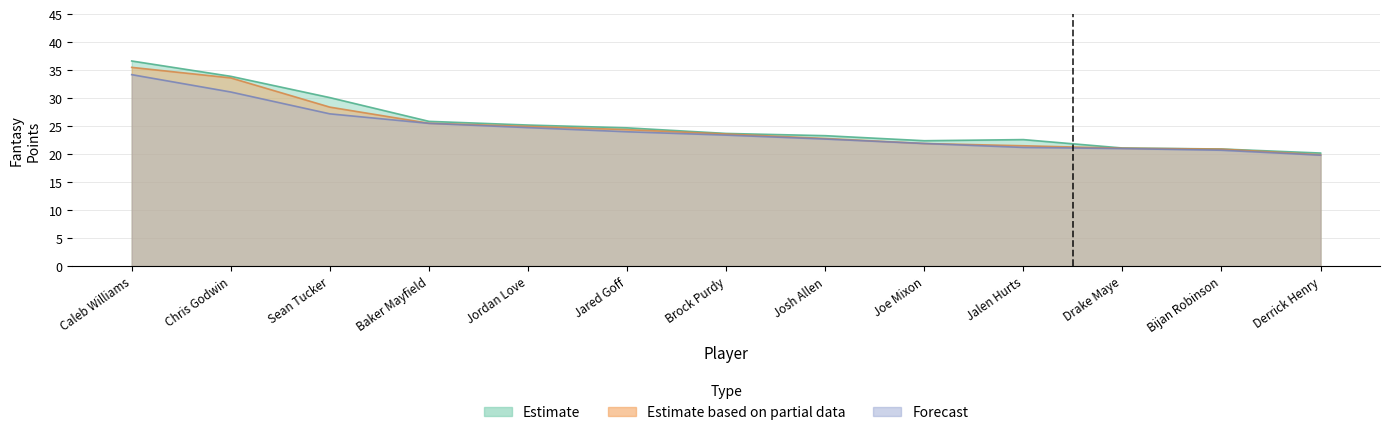

What are all the series names shown in the legend?

Estimate, Estimate based on partial data, Forecast